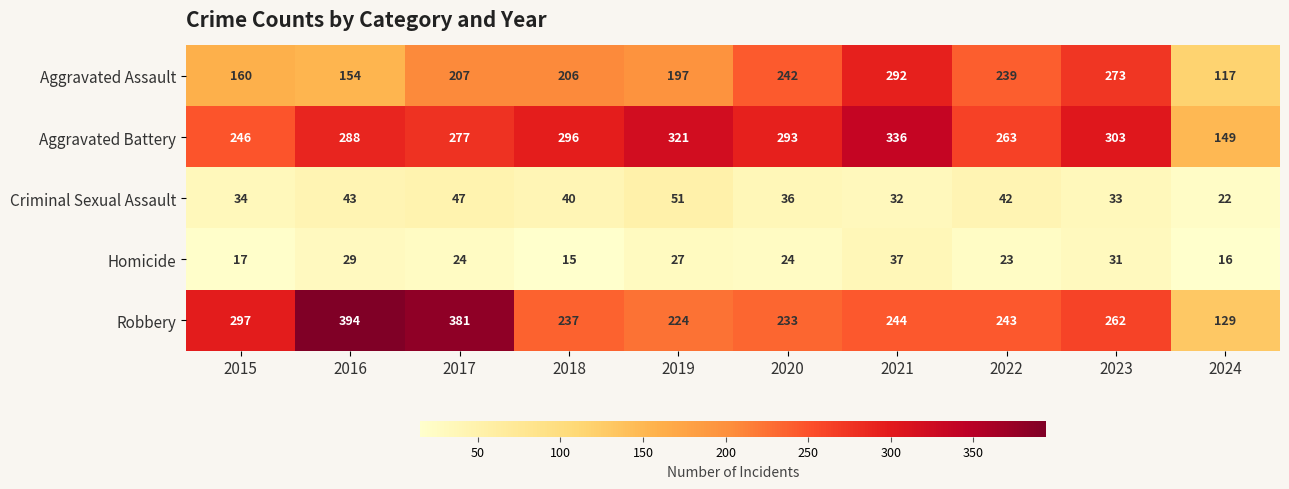

Is the value of Homicide at 2022 greater than the value of Robbery at 2023?

No